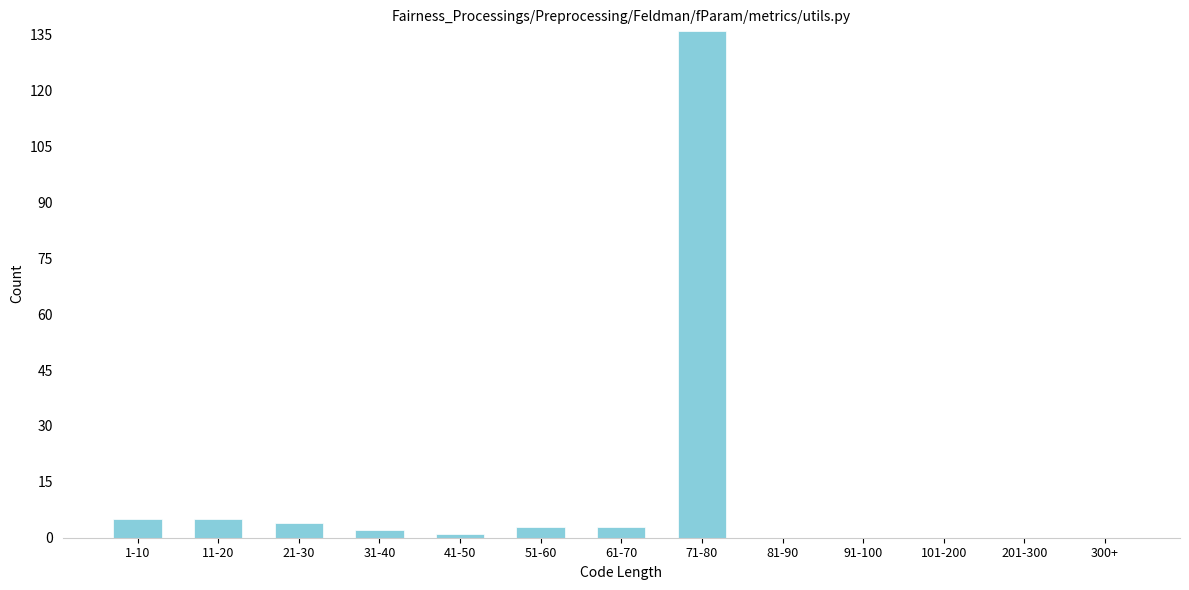

Reading left to right, transcribe all the data shown in this chart.

1-10=5	11-20=5	21-30=4	31-40=2	41-50=1	51-60=3	61-70=3	71-80=136	81-90=0	91-100=0	101-200=0	201-300=0	300+=0